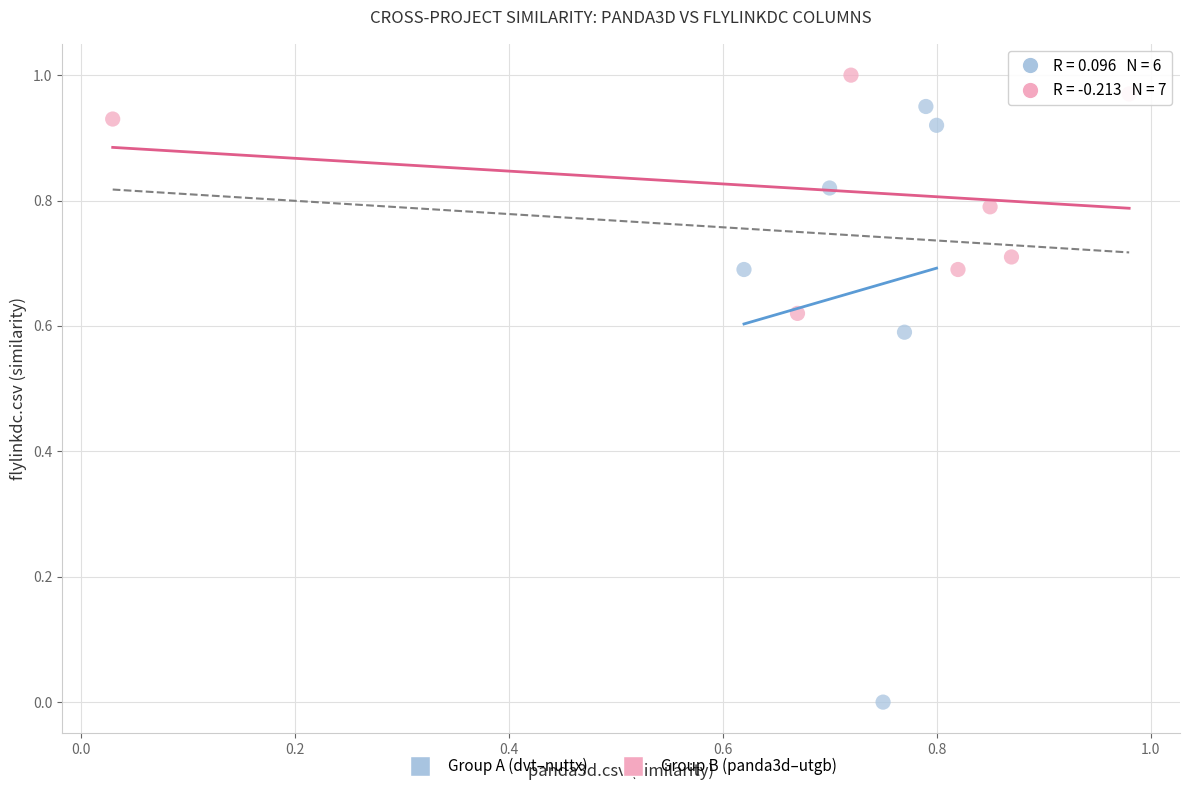

Which series contains the lowest Y value?

Group A (dvt–nuttx)